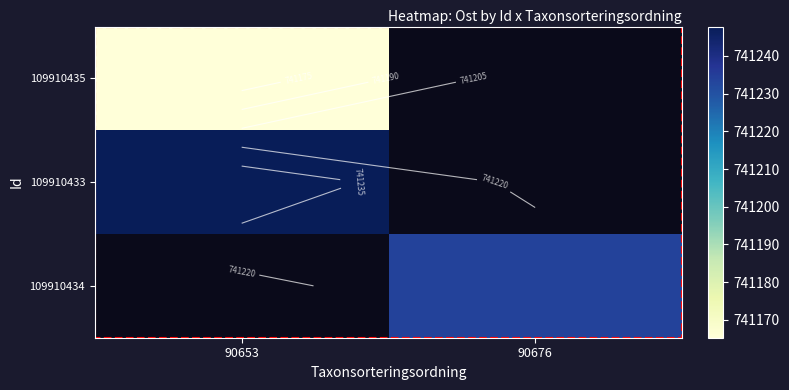

Rank the series by their average value, from highest to lowest.

109910435, 109910433, 109910434